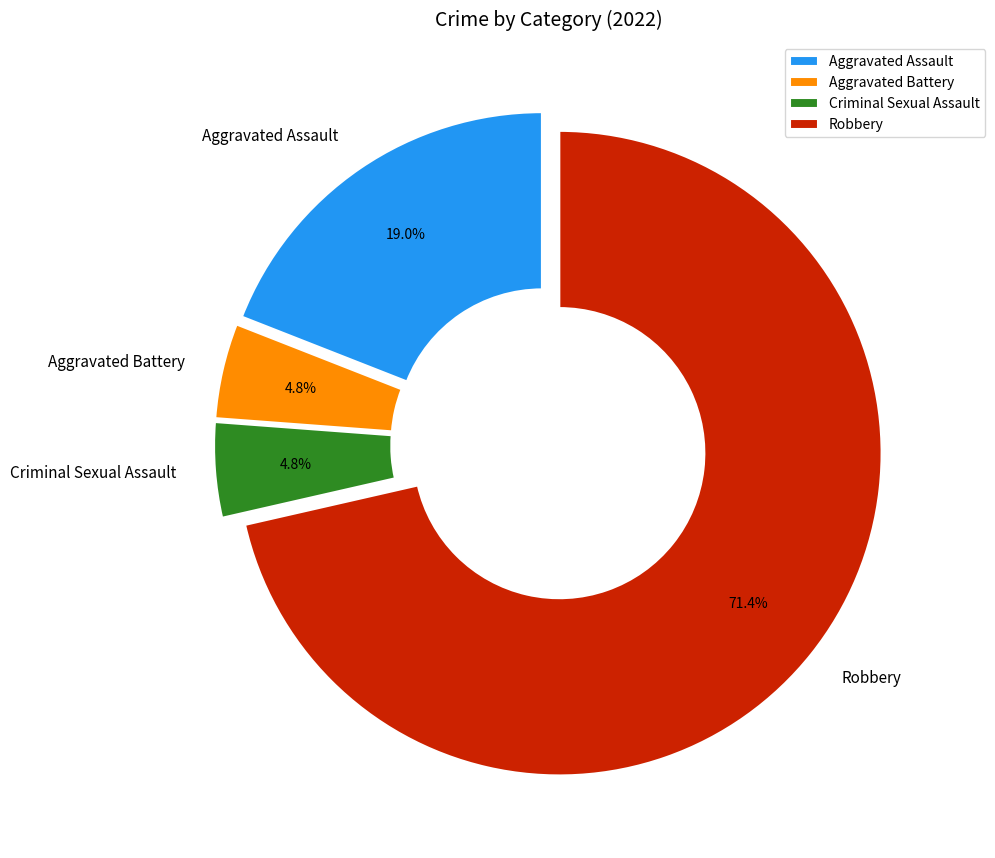

Does Robbery represent more than half of the total?

Yes